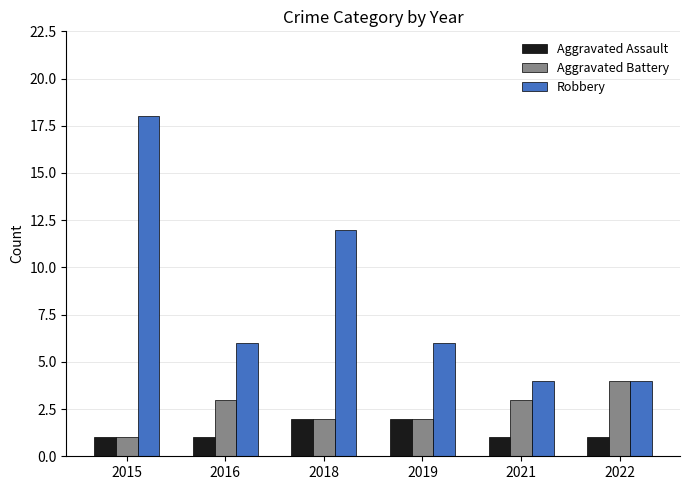

Does the chart contain any negative values?

No